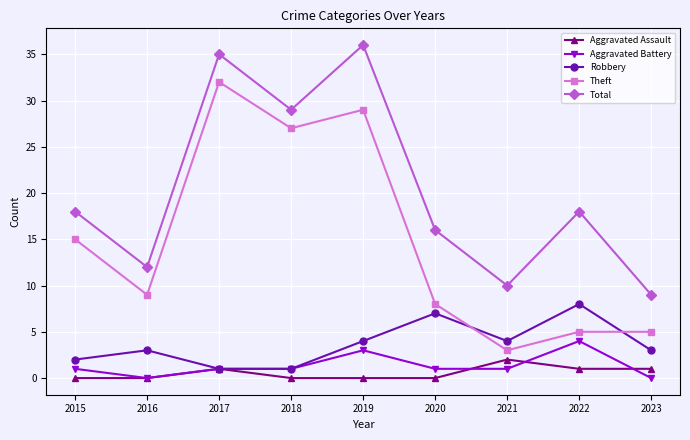

How many categories are shown in the chart?

9